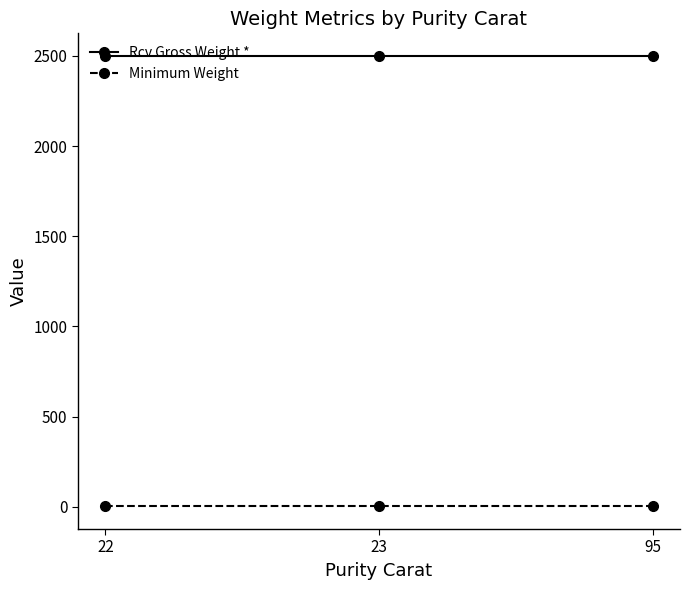

What is the value of the Rcv Gross Weight * point at the 3rd from the left?

2500